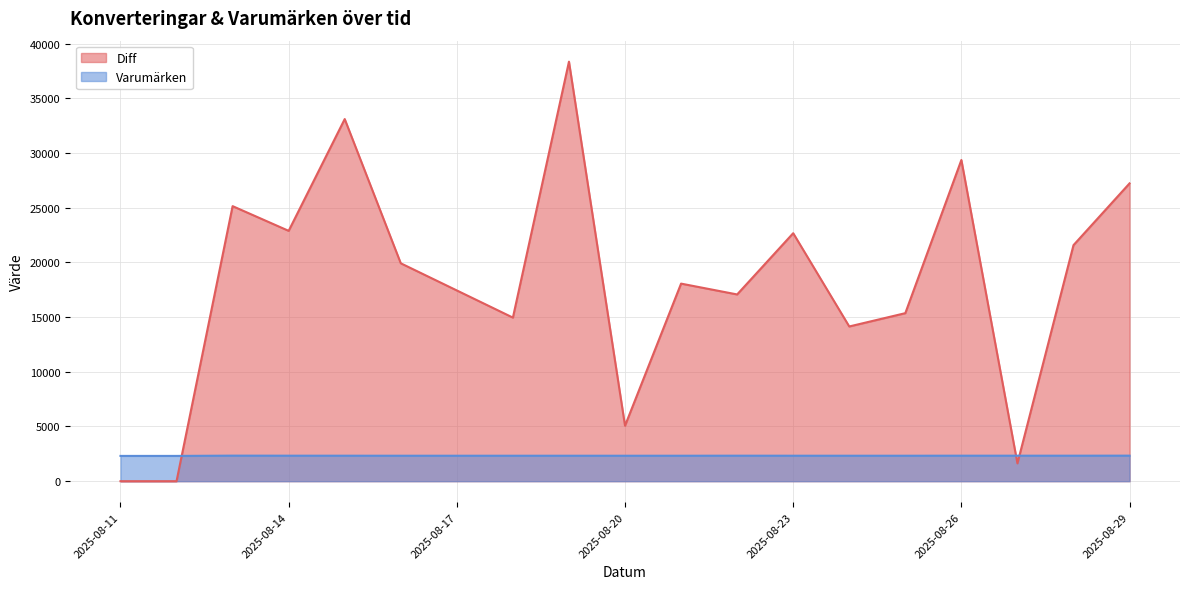

Rank the series by their average value, from lowest to highest.

Varumärken, Diff